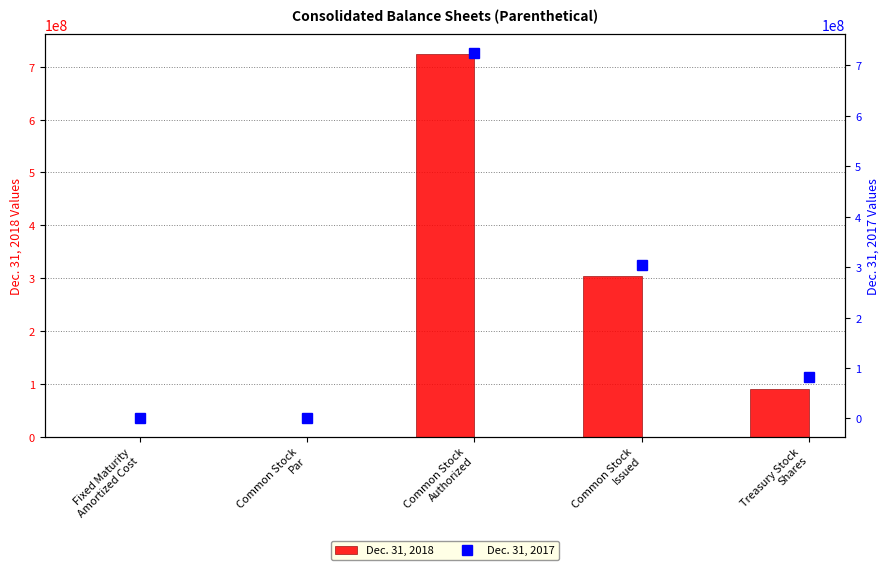

How many values in the Dec. 31, 2018 series are below 90551513?

2